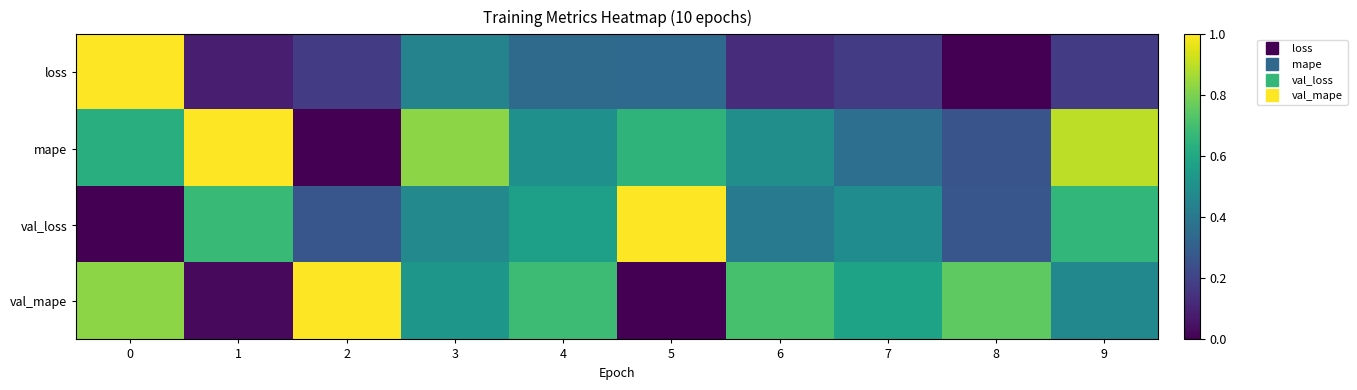

Between 6 and 4, which is larger?

4